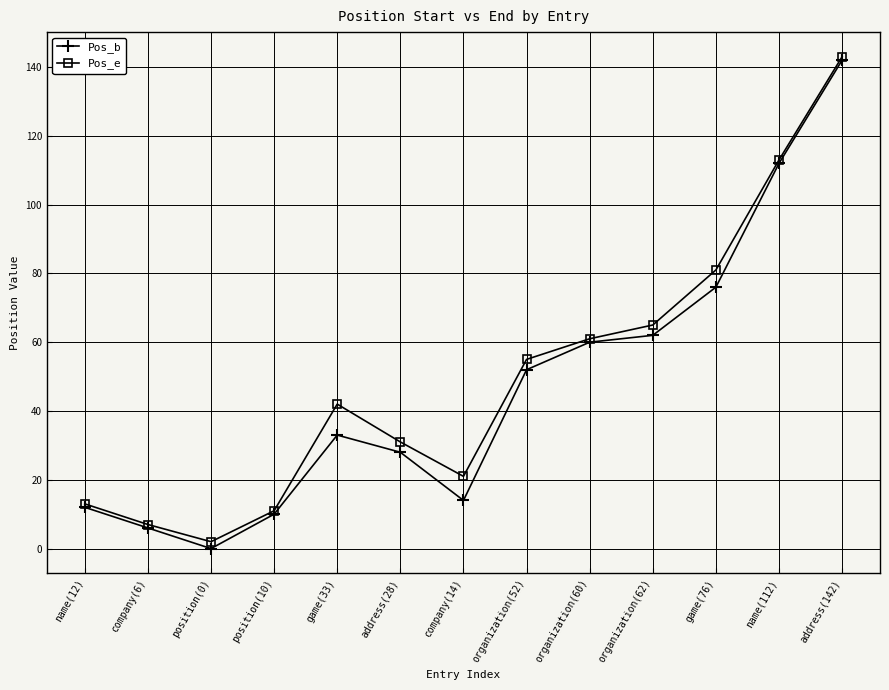

What is the total value across all series at organization(60)?

121